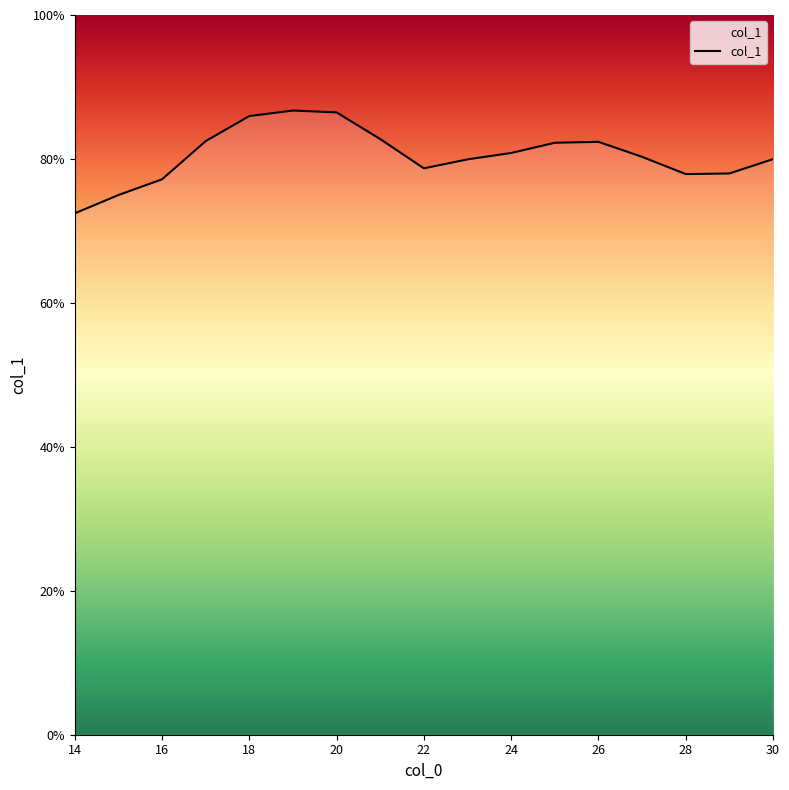

What is the minimum value shown in the chart?

72.4